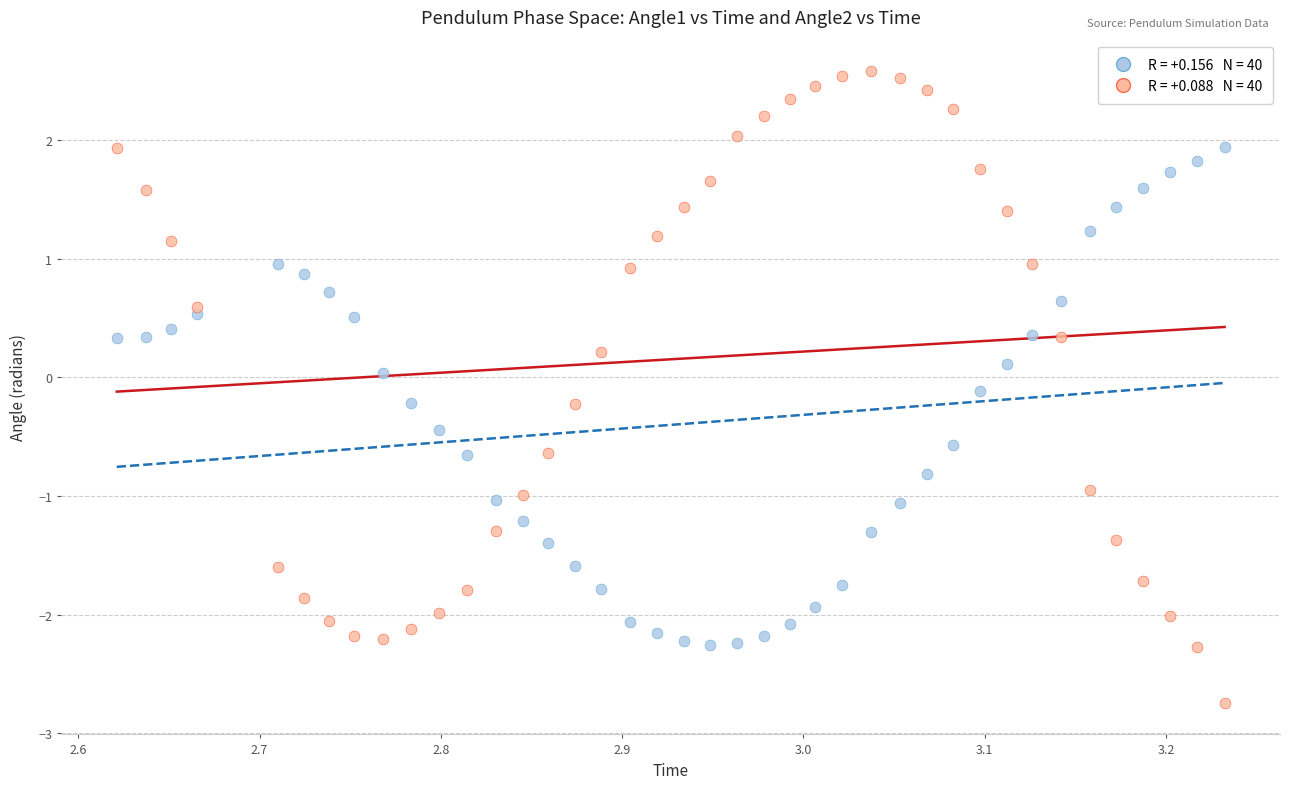

Across all data points, what is the range of X values (max minus min)?

0.6